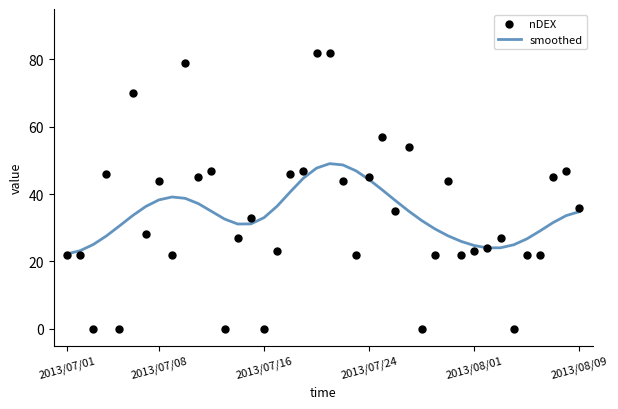

Which series reaches the minimum Y coordinate?

nDEX